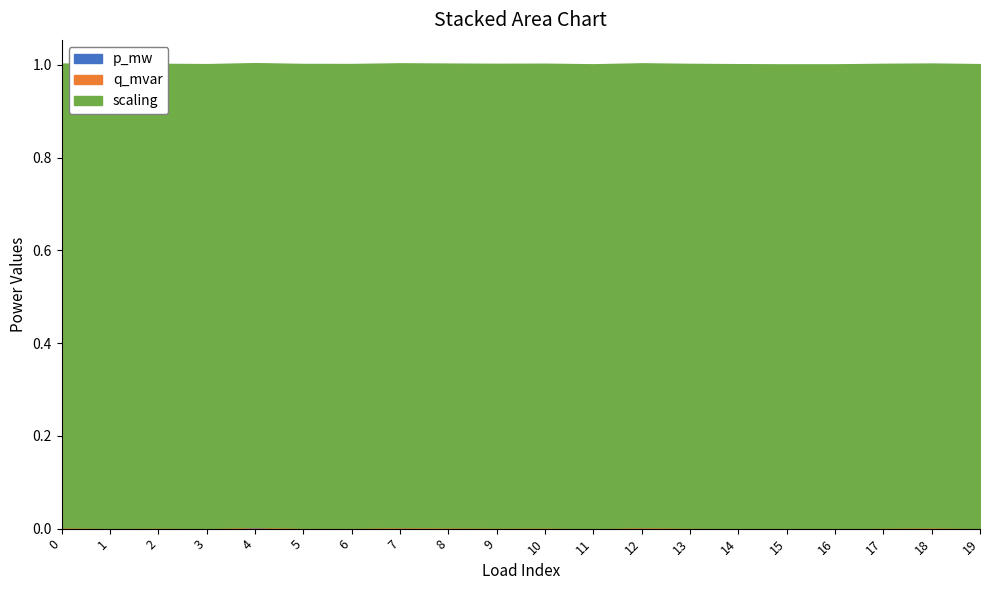

Count the p_mw values in the range 0 to 1.

20